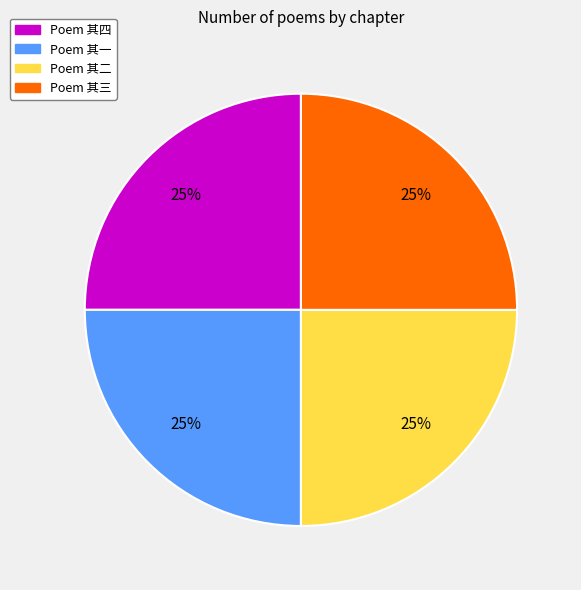

Is there any slice that represents more than half of the pie?

No